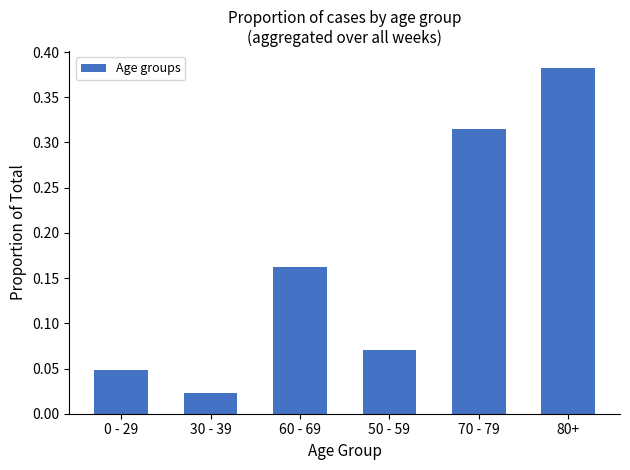

What is the change in value from 50 - 59 to 80+?

+0.3